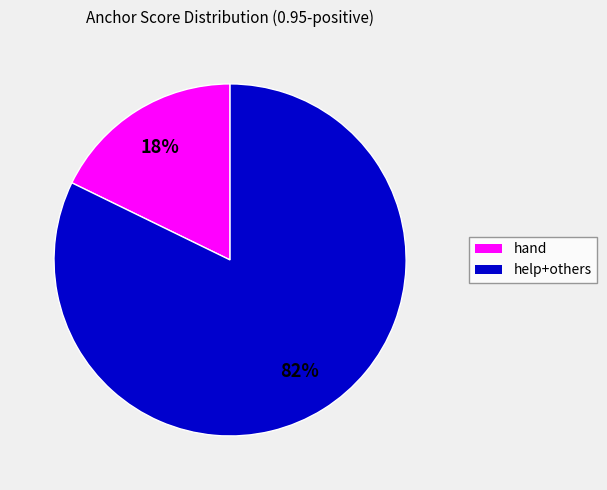

Does any single category account for the majority?

Yes